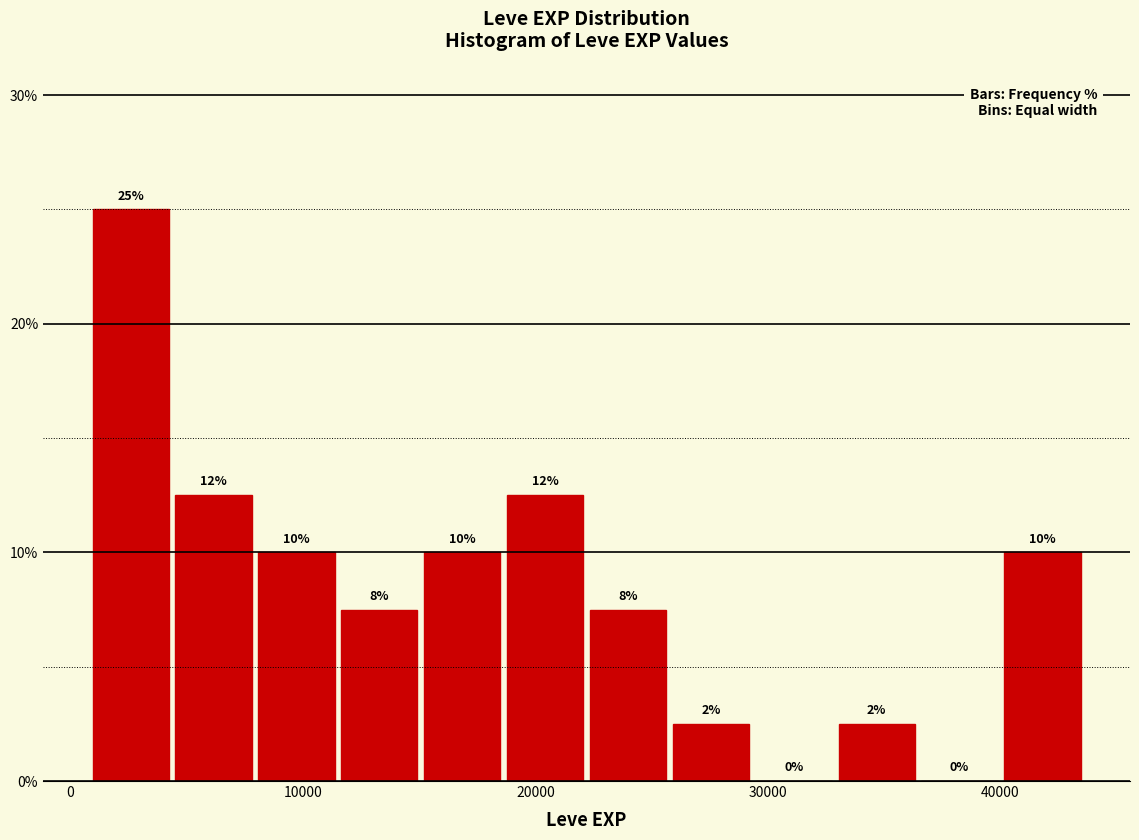

Around what value on the x-axis is the tallest bar? Give the approximate position of its centre, as read against the axis.

3000